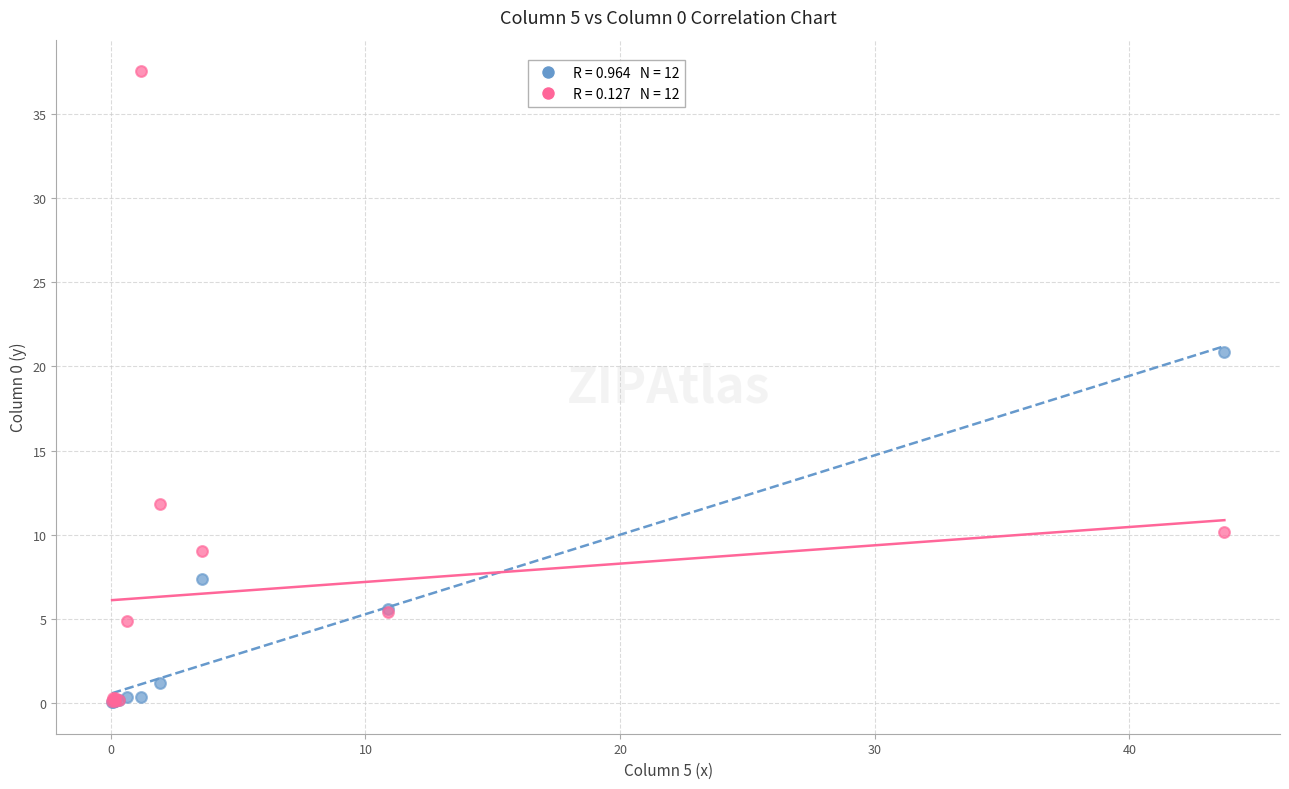

Across all series, what Y value is closest to 18?

20.9